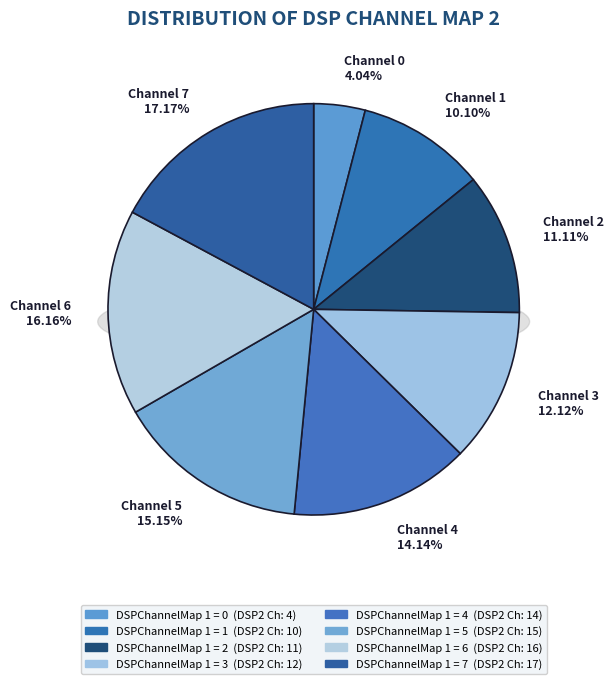

Is it true that 2 is 11% of the pie?

True